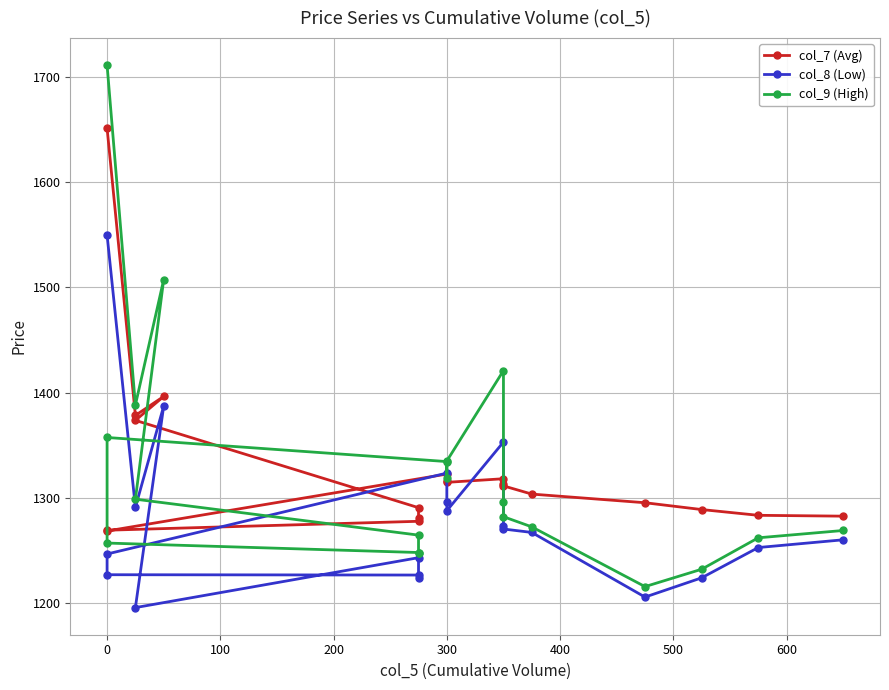

What is the sum of the col_9 (High) values at 9 and 0?

2722.7